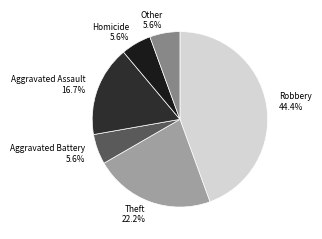

Which category has the biggest portion of the pie?

Robbery